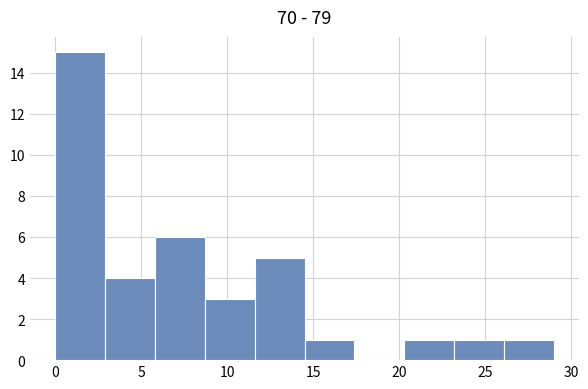

Which range on the x-axis has the tallest bar?

0.0 to 2.9